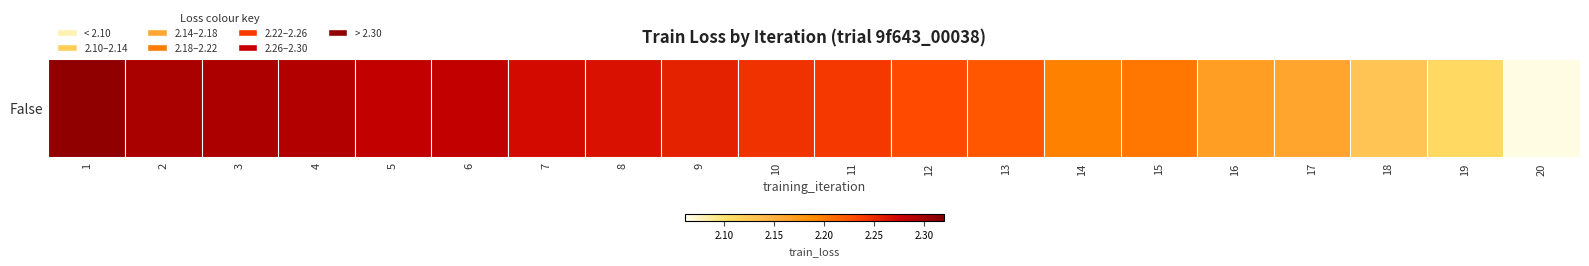

Is it true that the value at 17 is 2.2?

True